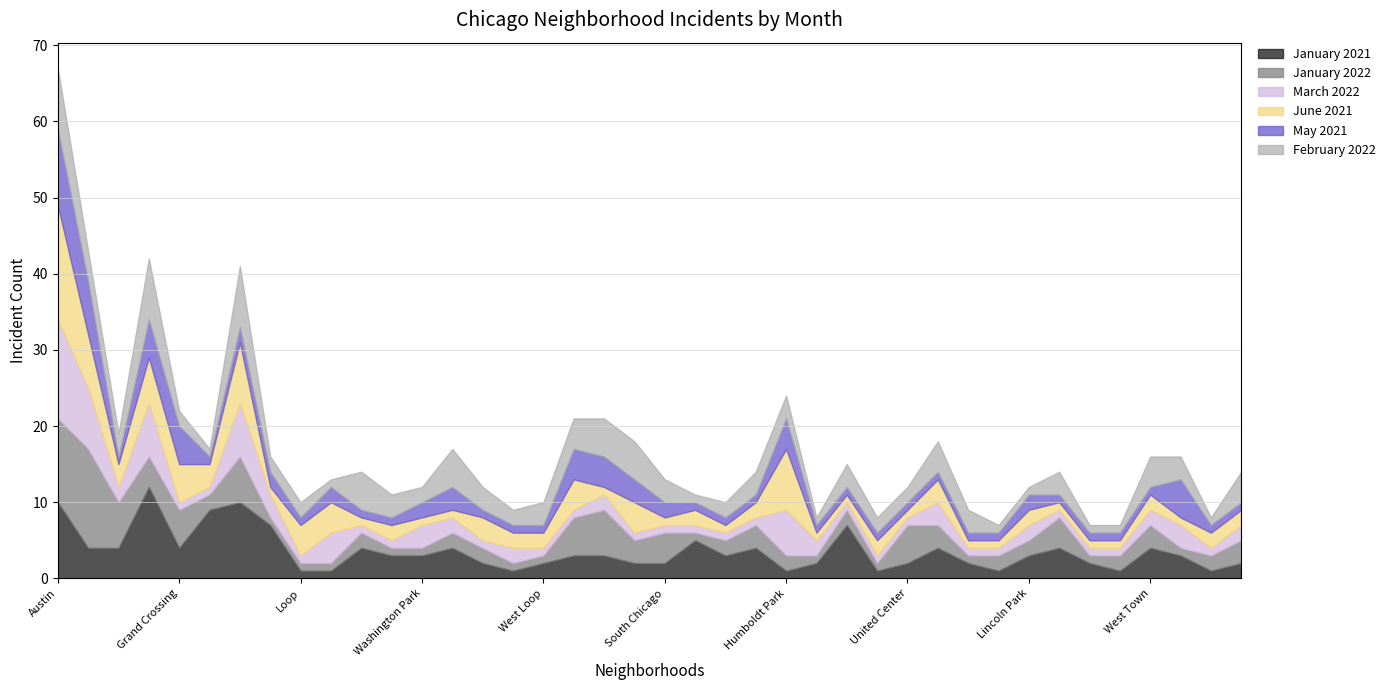

Where is the first local maximum for January 2021?

Garfield Park